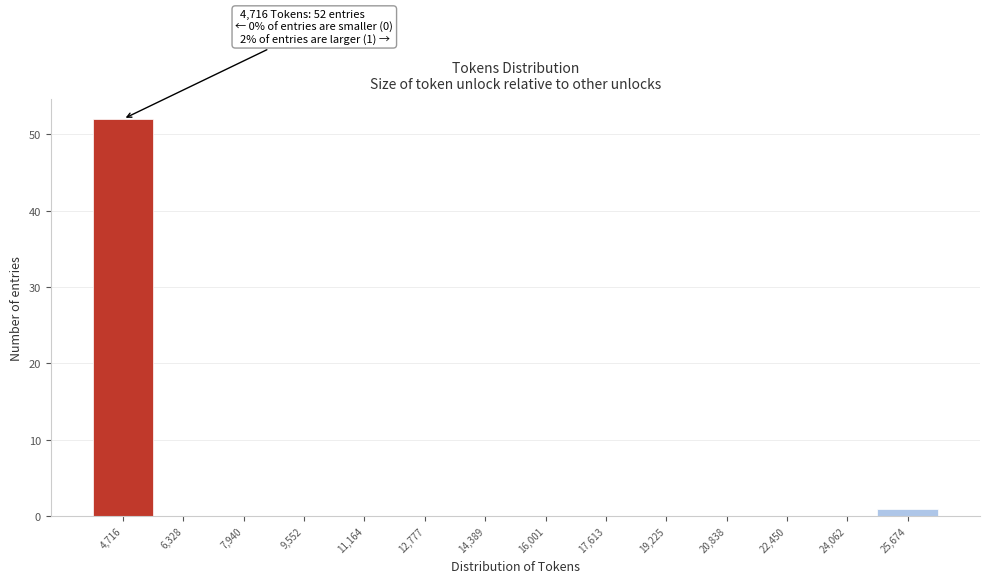

Reading left to right, extract all data points from this chart.

4,716=52	6,328=0	7,940=0	9,552=0	11,164=0	12,777=0	14,389=0	16,001=0	17,613=0	19,225=0	20,838=0	22,450=0	24,062=0	25,674=1